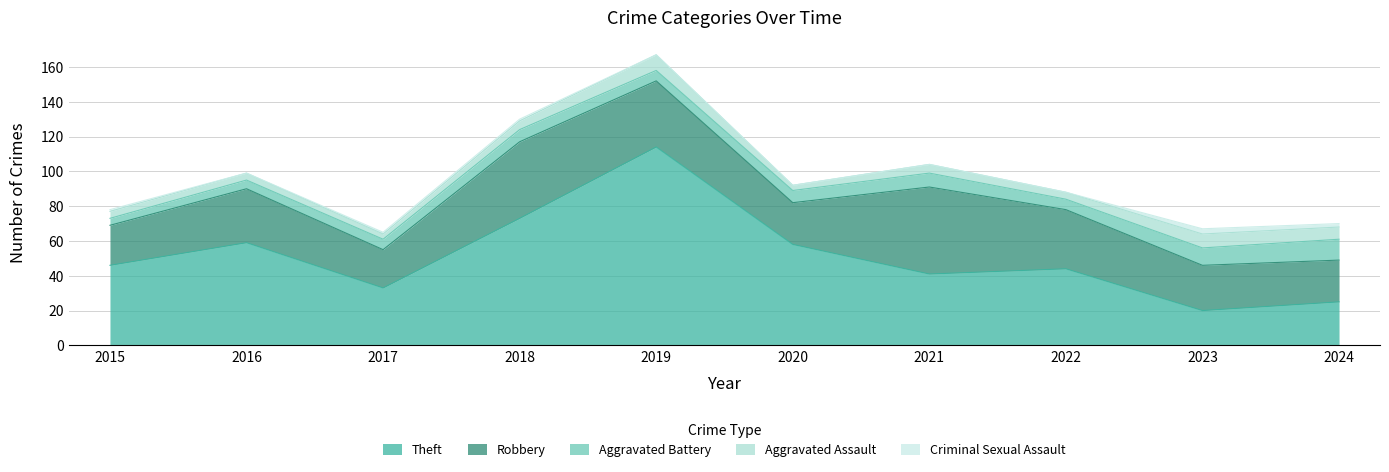

True or false: Aggravated Battery and Theft cross at least once.

False